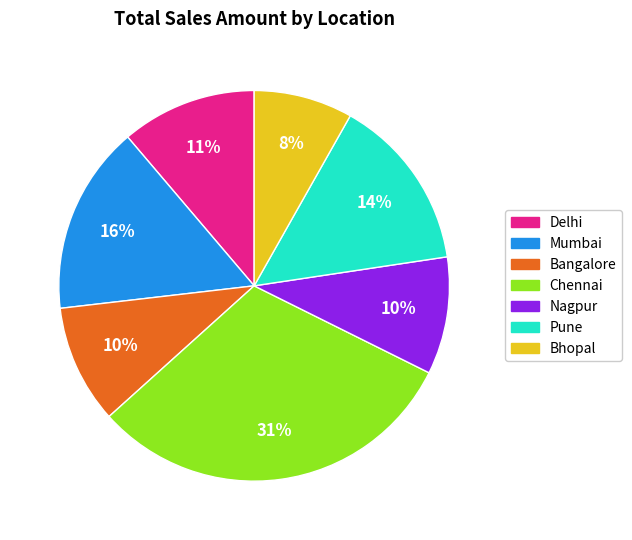

To the nearest percent, what is the average slice percentage?

14%